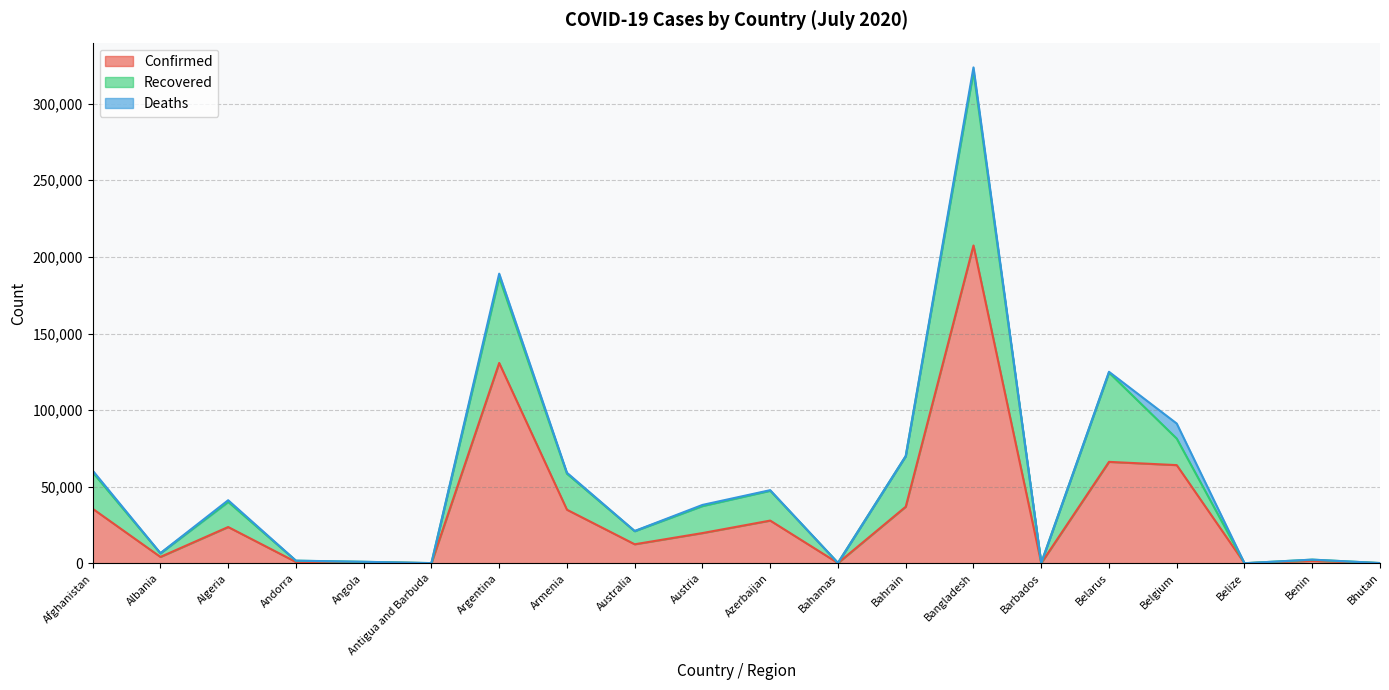

Does the chart have visible grid lines?

Yes